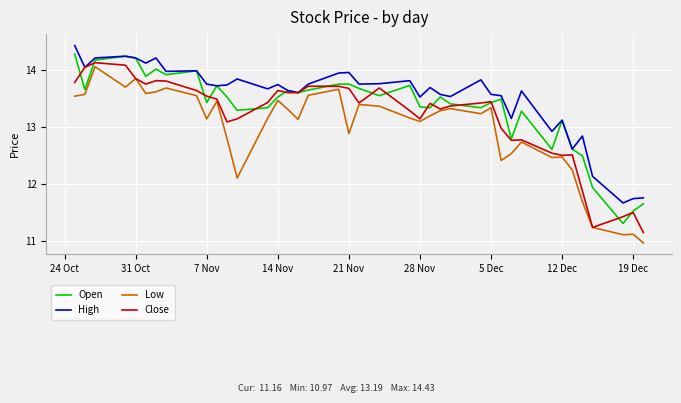

What is the smallest value displayed?

11.0